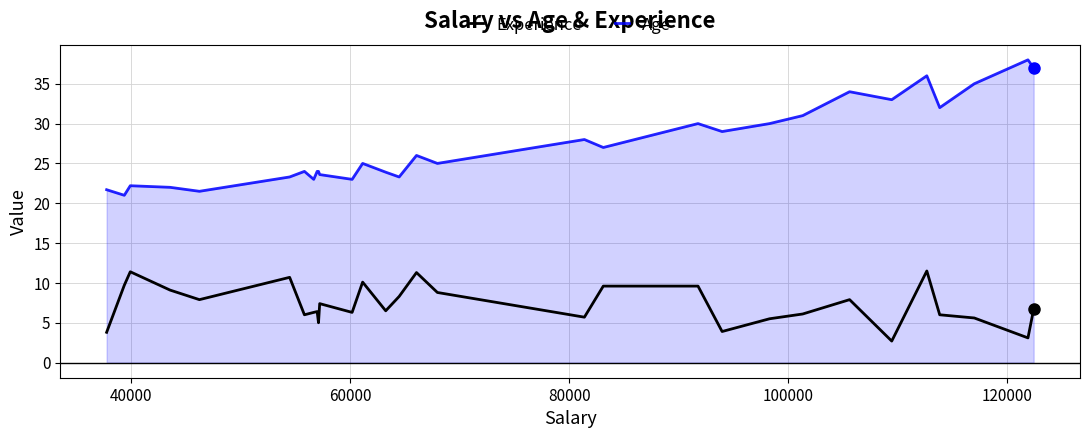

Which series has the largest range (max minus min)?

Age